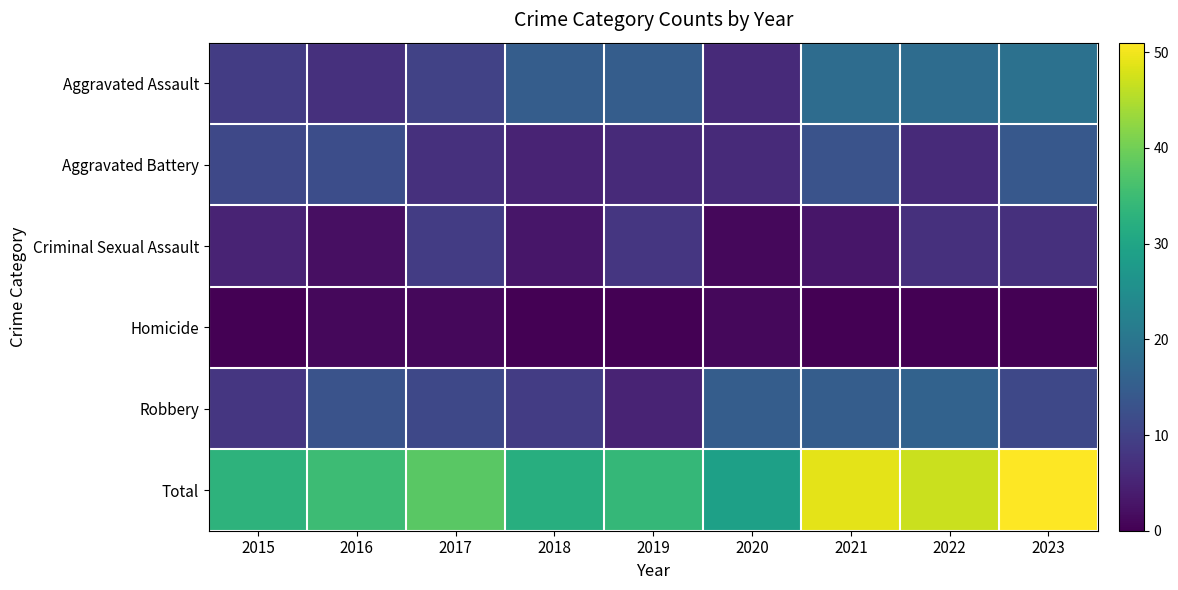

Reading left to right, transcribe all the data shown in this chart.

Aggravated Assault: 2015=9	2016=7	2017=10	2018=15	2019=15	2020=6	2021=18	2022=18	2023=19
Aggravated Battery: 2015=11	2016=12	2017=7	2018=5	2019=6	2020=6	2021=13	2022=6	2023=14
Criminal Sexual Assault: 2015=5	2016=2	2017=9	2018=3	2019=8	2020=1	2021=3	2022=7	2023=7
Homicide: 2015=0	2016=1	2017=1	2018=0	2019=0	2020=1	2021=0	2022=0	2023=0
Robbery: 2015=8	2016=13	2017=11	2018=9	2019=5	2020=15	2021=15	2022=16	2023=11
Total: 2015=33	2016=35	2017=38	2018=32	2019=34	2020=29	2021=49	2022=47	2023=51